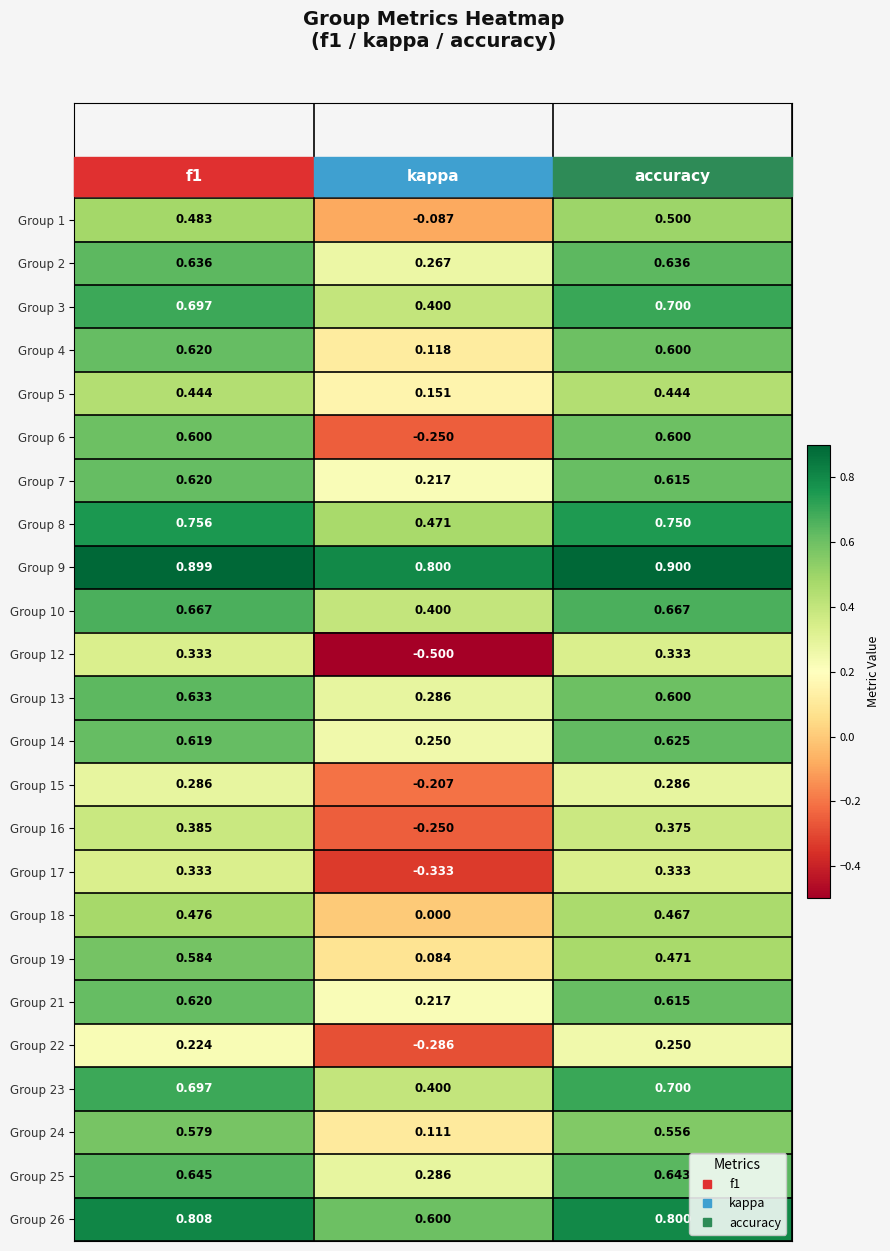

Which series has the largest total across all categories?

Group 9